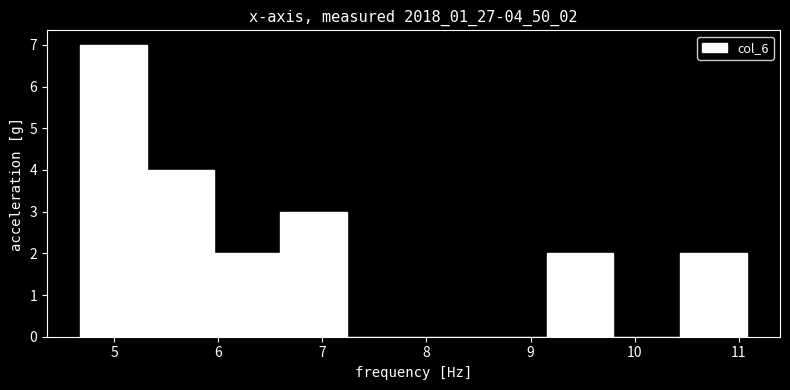

Which range on the x-axis has the tallest bar?

4.7 to 5.3